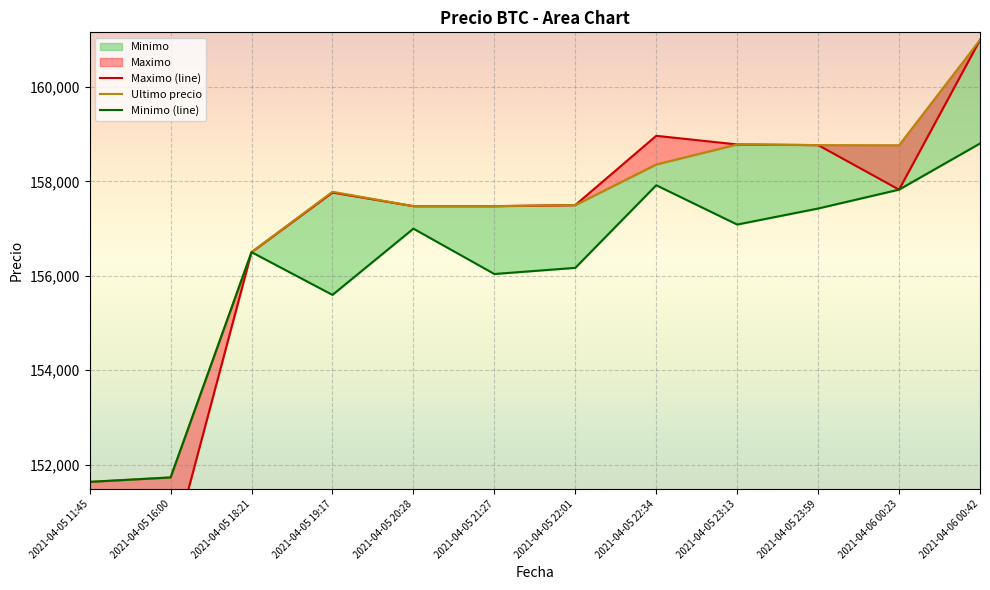

True or false: Ultimo precio and Maximo (line) intersect in this chart.

False